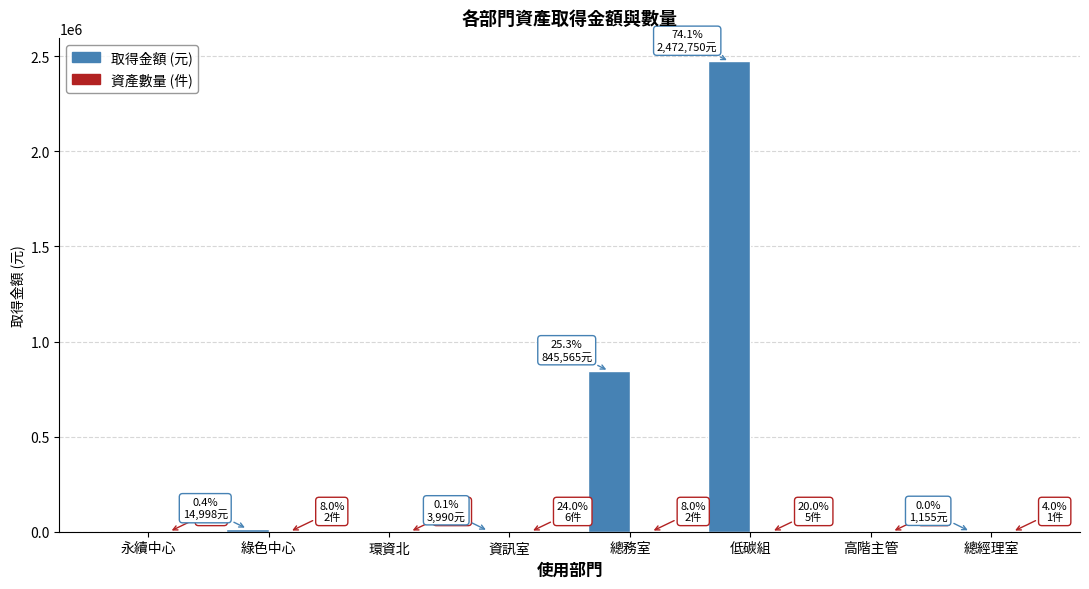

Which category has the highest value in the 取得金額 (元) series?

低碳組